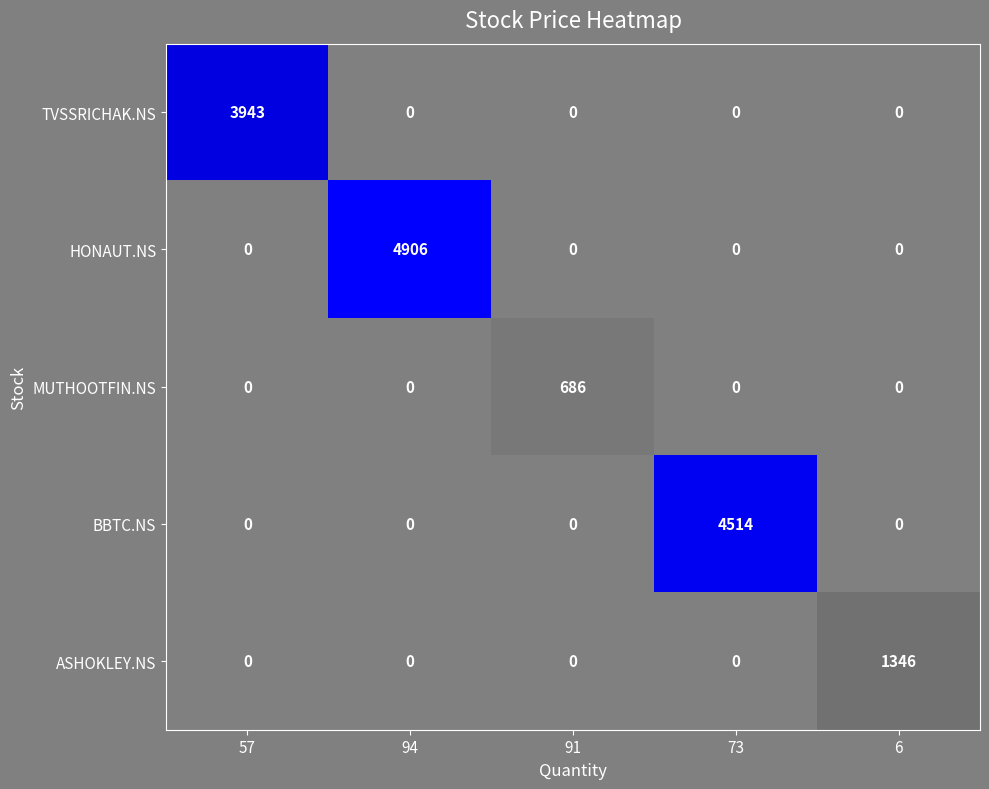

Rank the series by their maximum value, from lowest to highest.

MUTHOOTFIN.NS, ASHOKLEY.NS, TVSSRICHAK.NS, BBTC.NS, HONAUT.NS